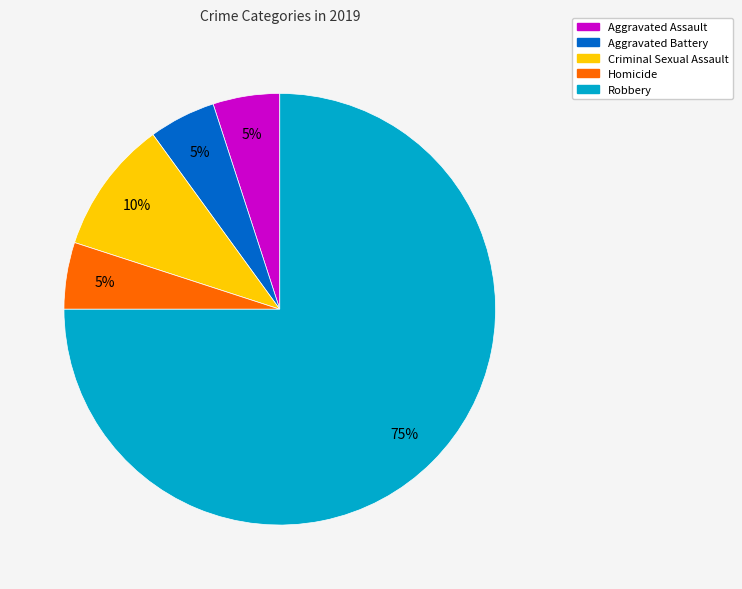

How many slices are in this pie chart?

5